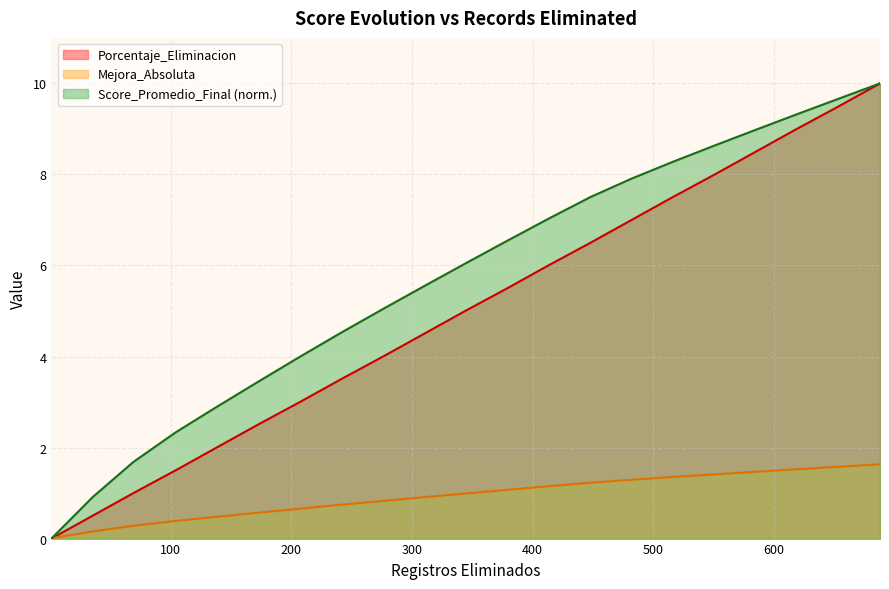

True or false: Score_Promedio_Final and Porcentaje_Eliminacion cross at least once.

False